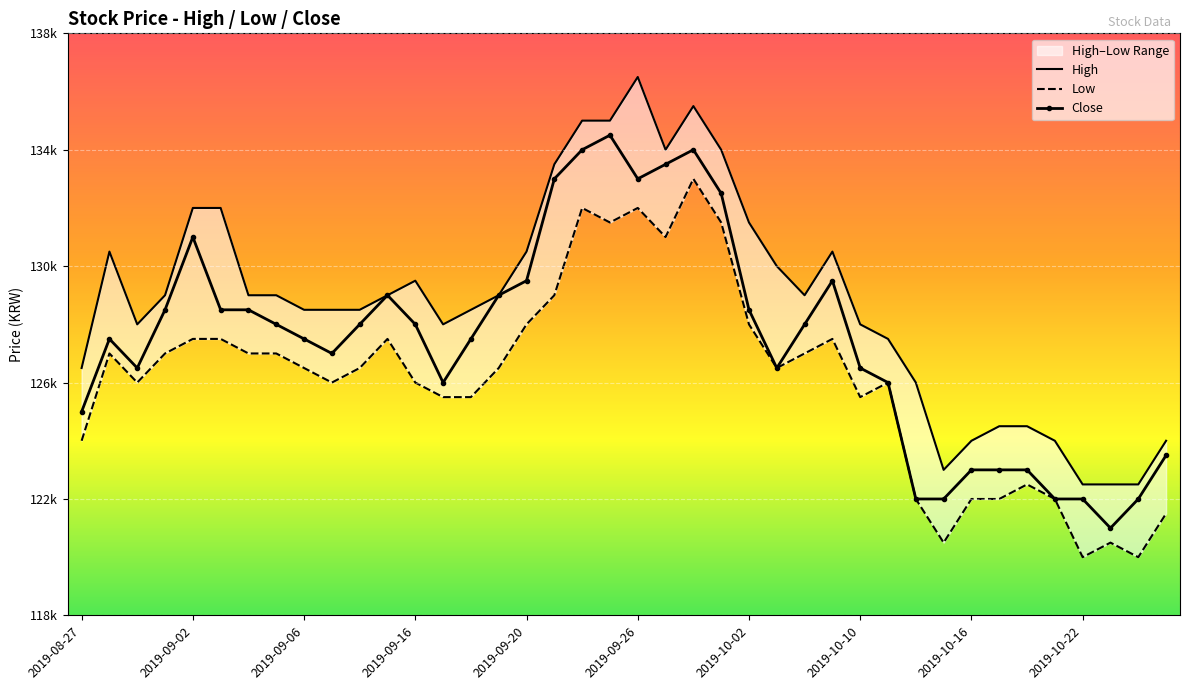

What is the difference between the highest and lowest values at 2019-09-11?

1500